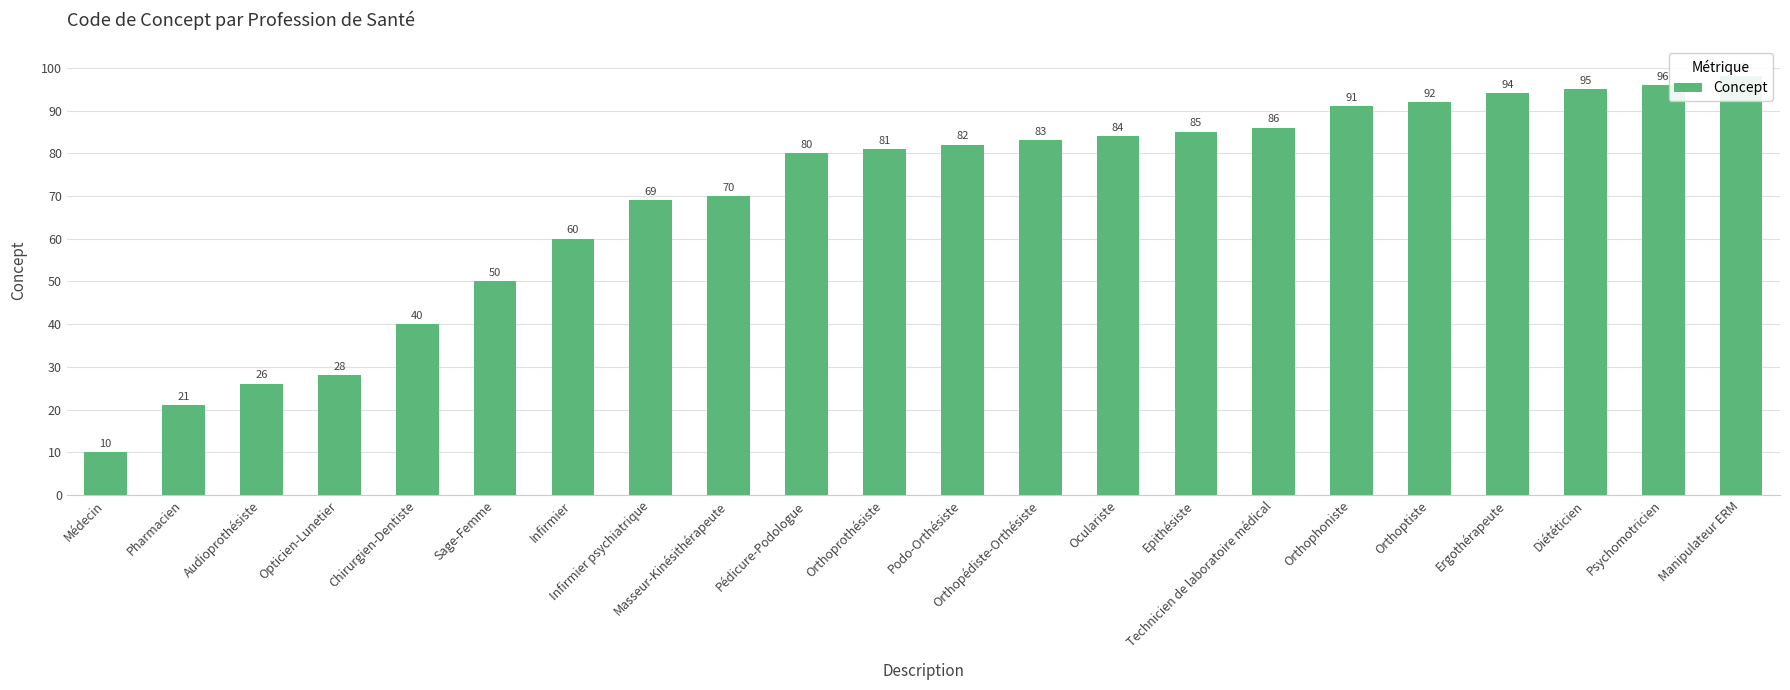

Reading left to right, extract all data points from this chart.

Médecin=10	Pharmacien=21	Audioprothésiste=26	Opticien-Lunetier=28	Chirurgien-Dentiste=40	Sage-Femme=50	Infirmier=60	Infirmier psychiatrique=69	Masseur-Kinésithérapeute=70	Pédicure-Podologue=80	Orthoprothésiste=81	Podo-Orthésiste=82	Orthopédiste-Orthésiste=83	Oculariste=84	Epithésiste=85	Technicien de laboratoire médical=86	Orthophoniste=91	Orthoptiste=92	Ergothérapeute=94	Diététicien=95	Psychomotricien=96	Manipulateur ERM=98